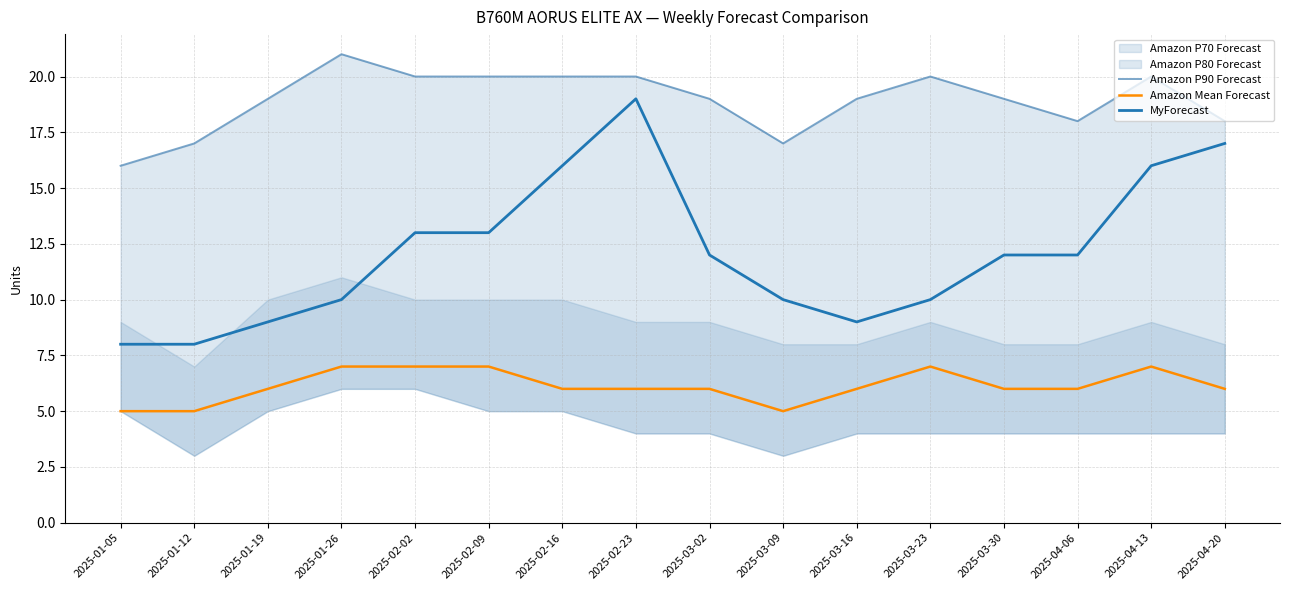

At which label is Amazon P90 Forecast closest to 18?

2025-04-06